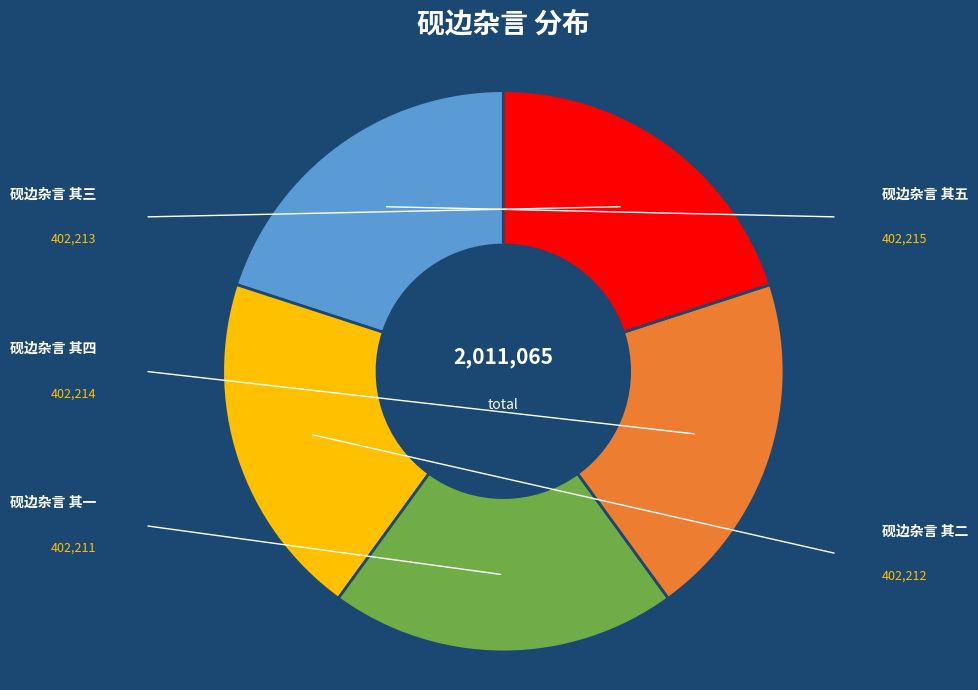

Does any single category account for the majority?

No